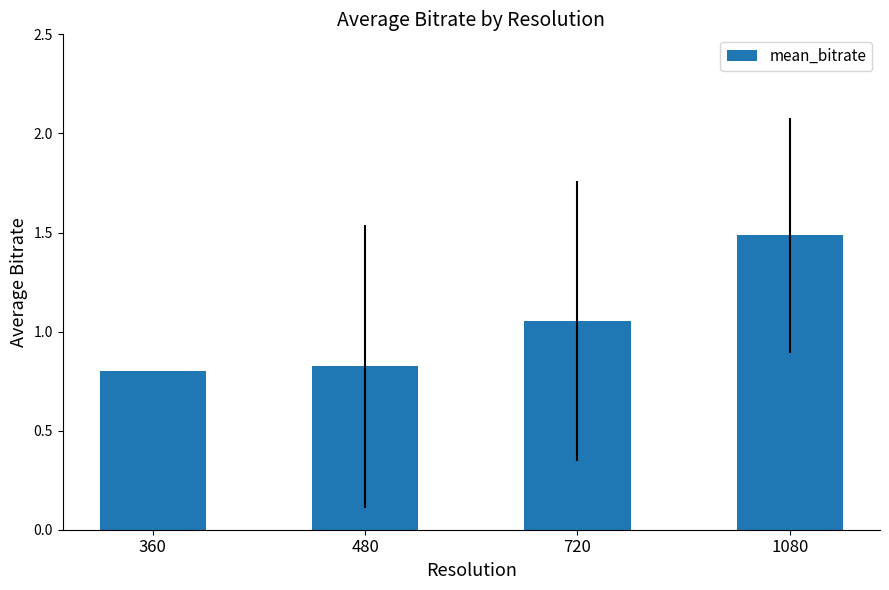

List the labels in order of value, smallest first.

360, 480, 720, 1080